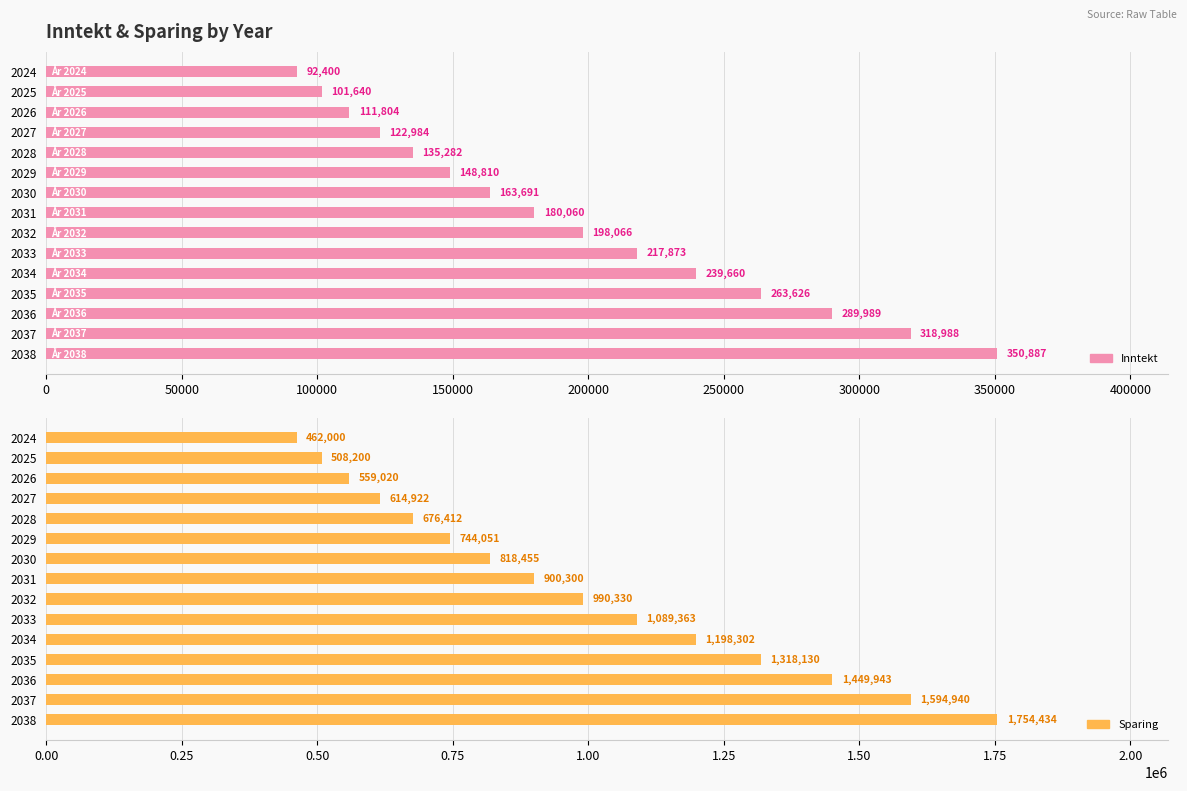

Which series has the largest range (max minus min)?

Sparing